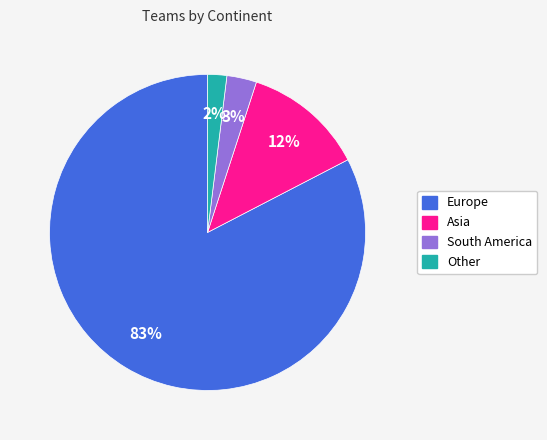

Do Europe and Other together represent more than half of the pie?

Yes